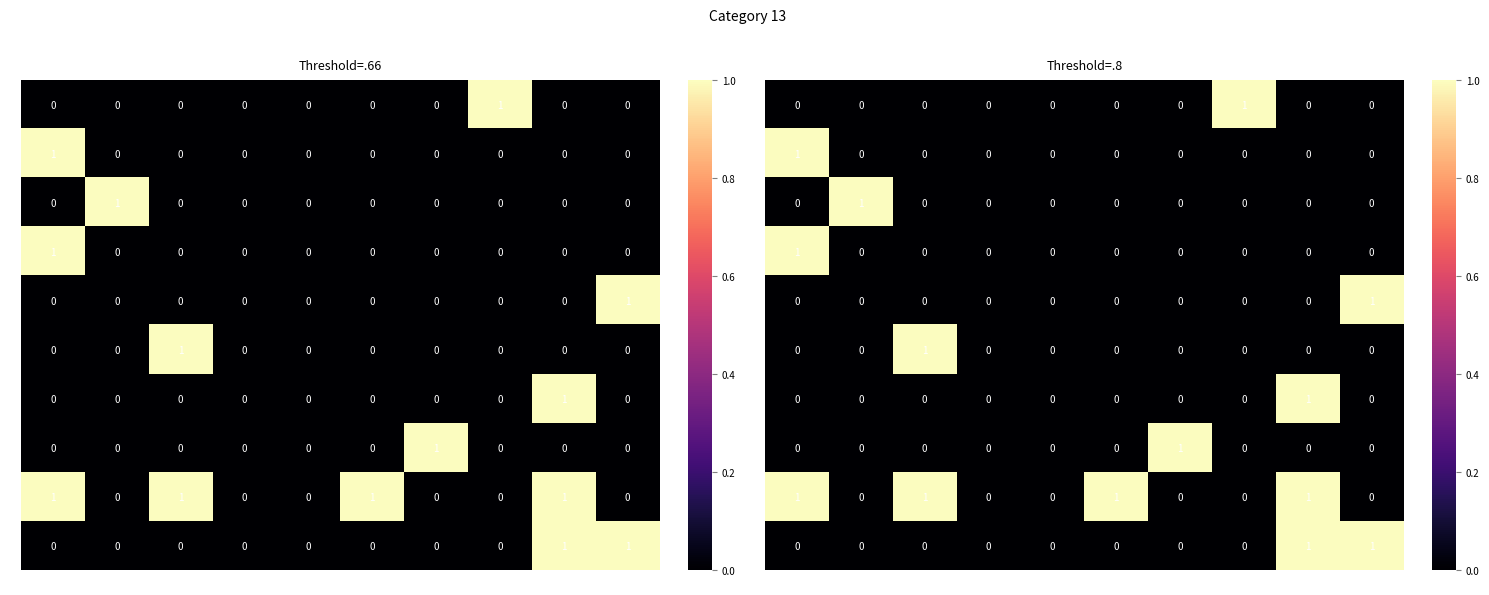

The value of 3 at 2 is 0. True or false?

False